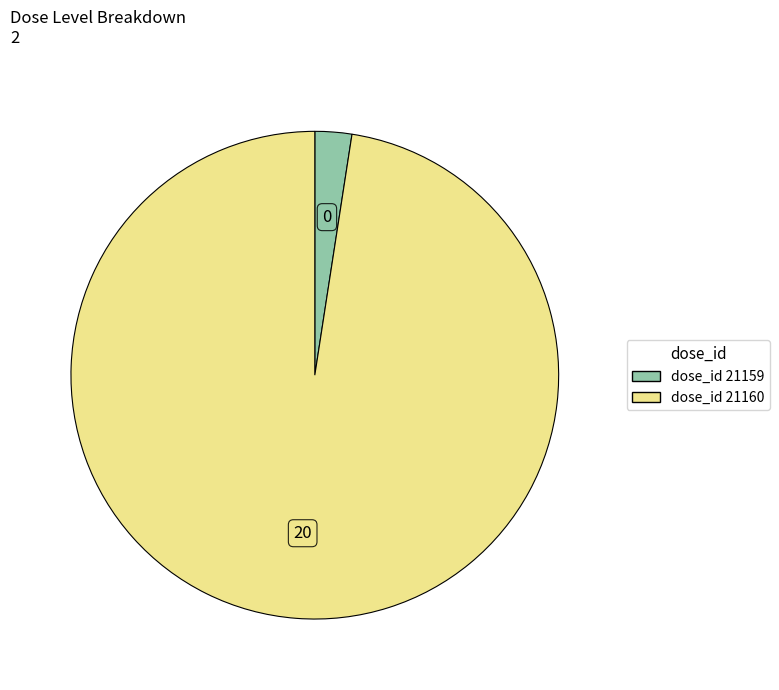

How many slices are in this pie chart?

2